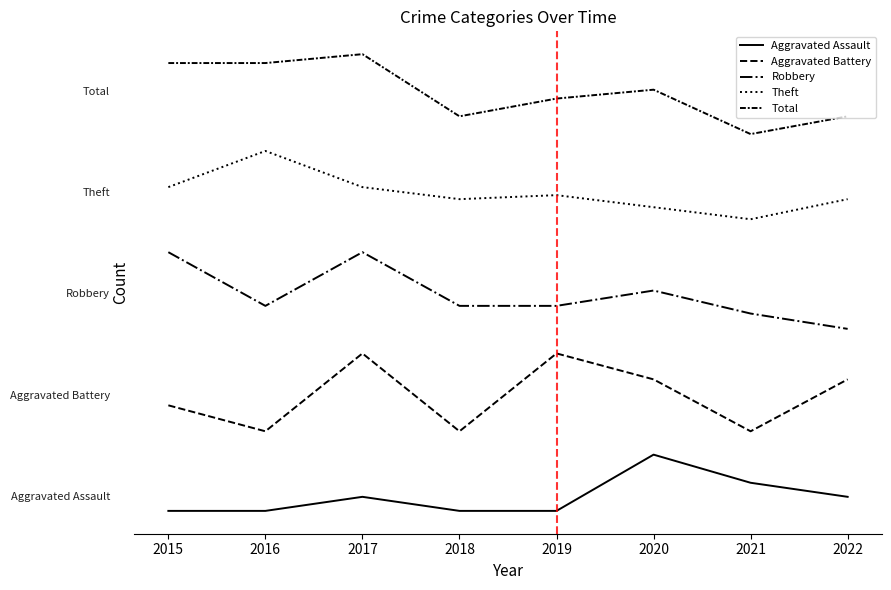

Rank the series at 2022 from lowest to highest value.

Aggravated Assault, Aggravated Battery, Robbery, Theft, Total